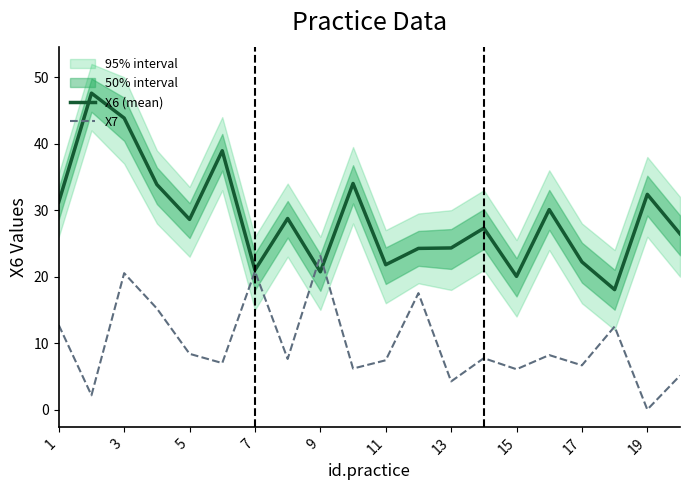

Is it true that X7 equals 4.2 at 13?

True